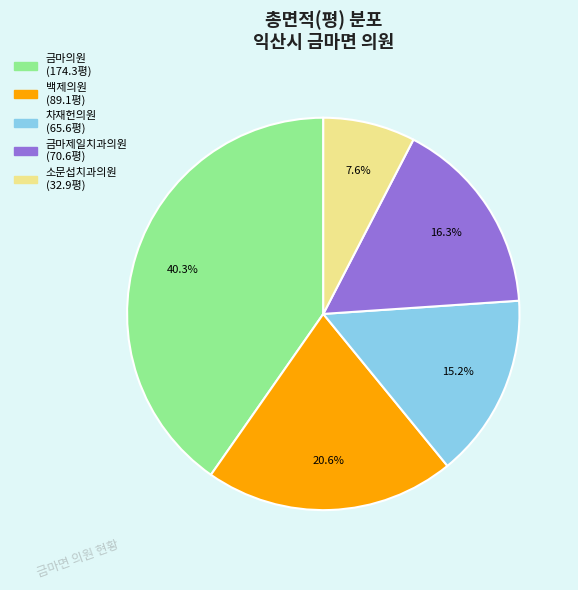

Between 백제의원 and 소문섭치과의원, which is larger?

백제의원